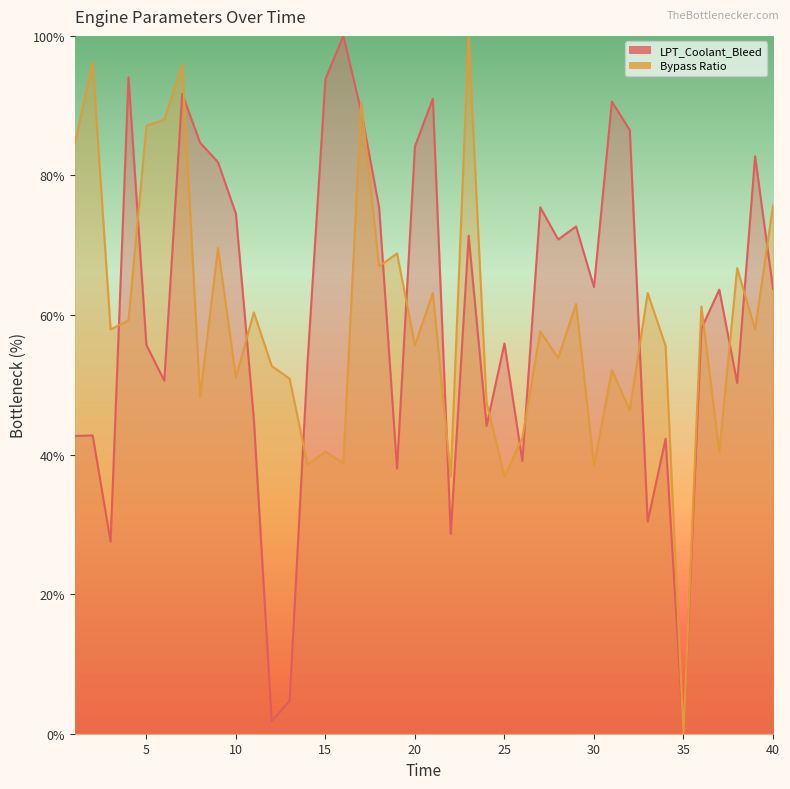

Which category has the lowest value across all series?

35